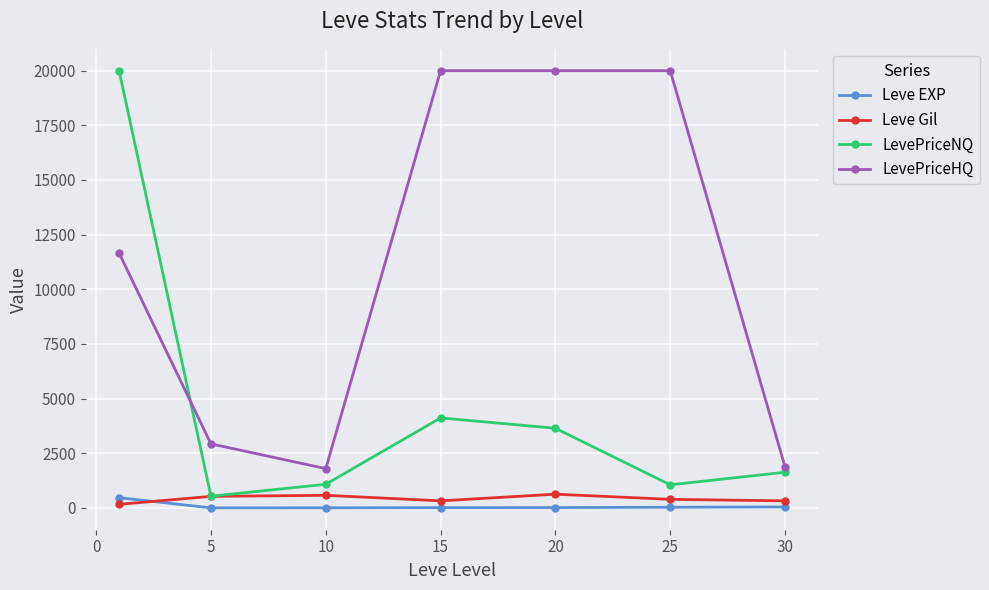

What is the maximum value for Leve EXP?

468.5